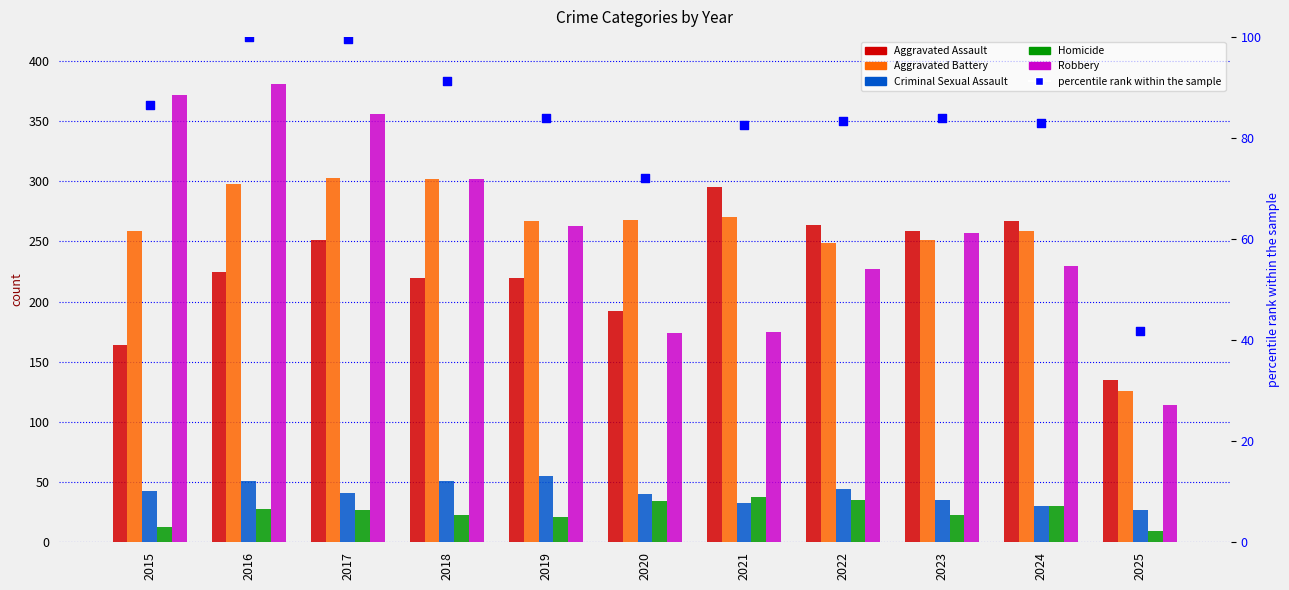

What is the total value across all series at 2020?

708